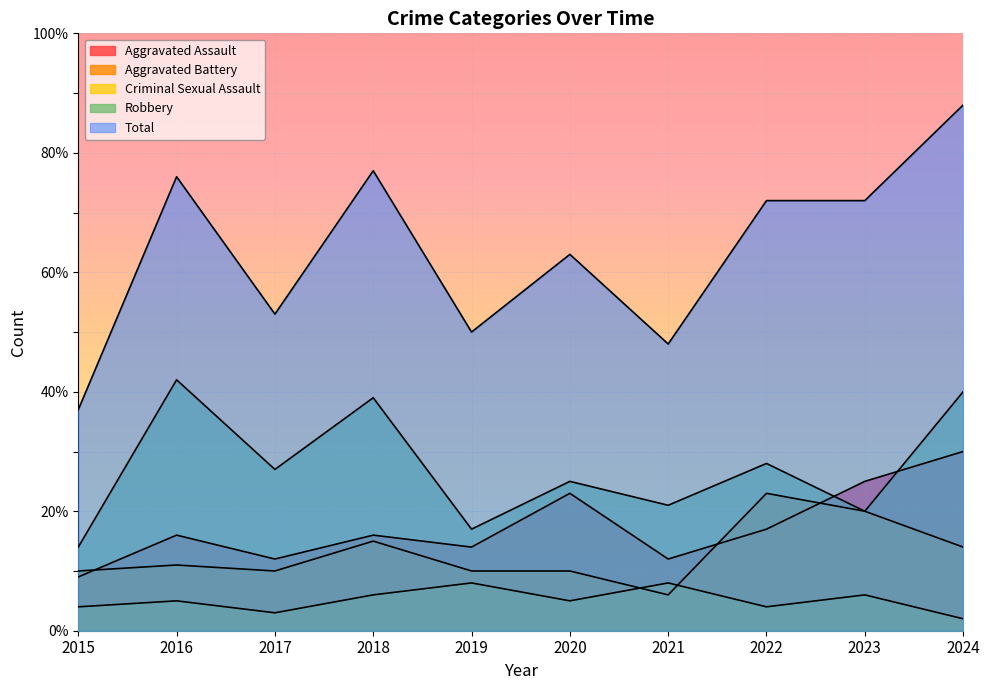

True or false: Total and Robbery cross at least once.

False